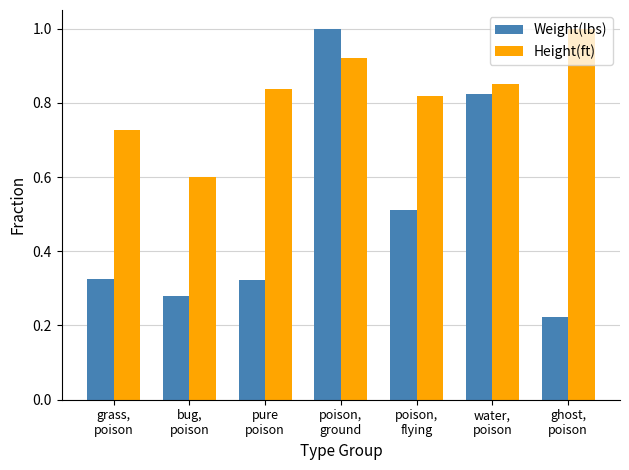

At how many categories does at least one series exceed 0?

7